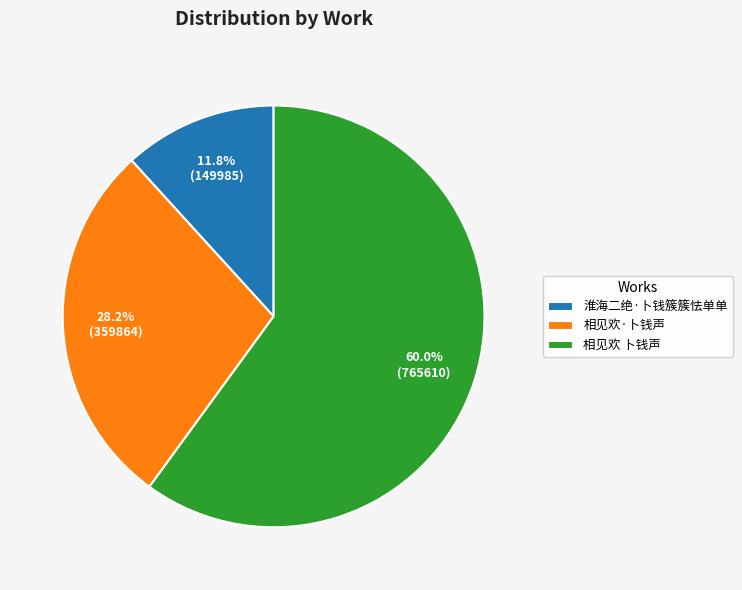

How many segments does this pie chart have?

3